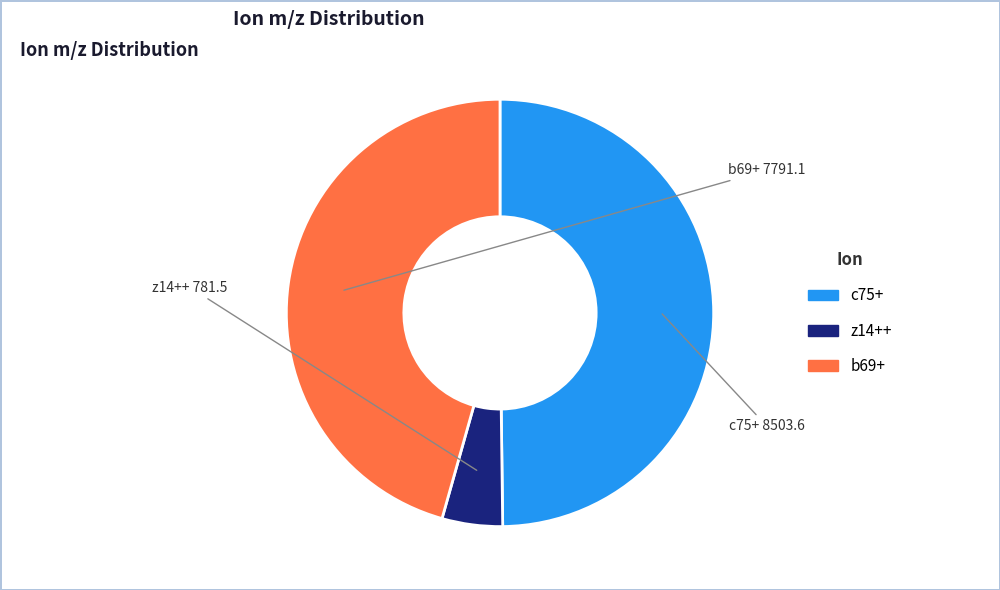

Is c75+ the majority of the pie?

No